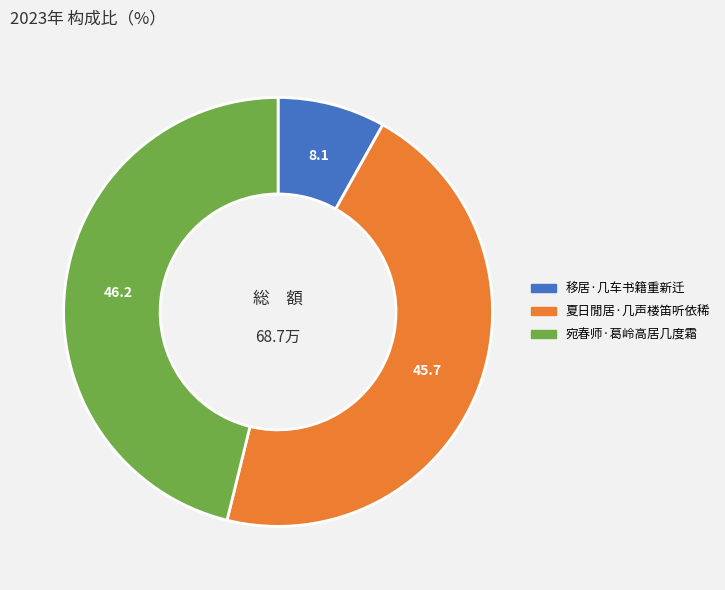

How many segments does this pie chart have?

3